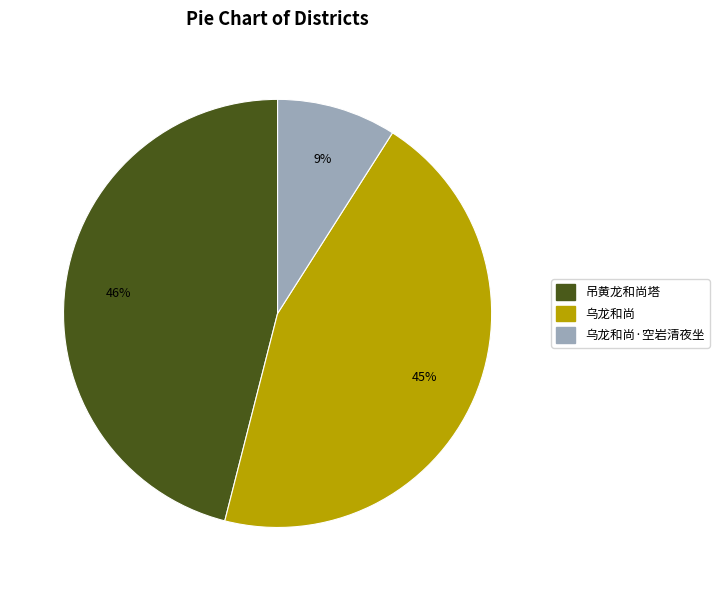

How many segments does this pie chart have?

3